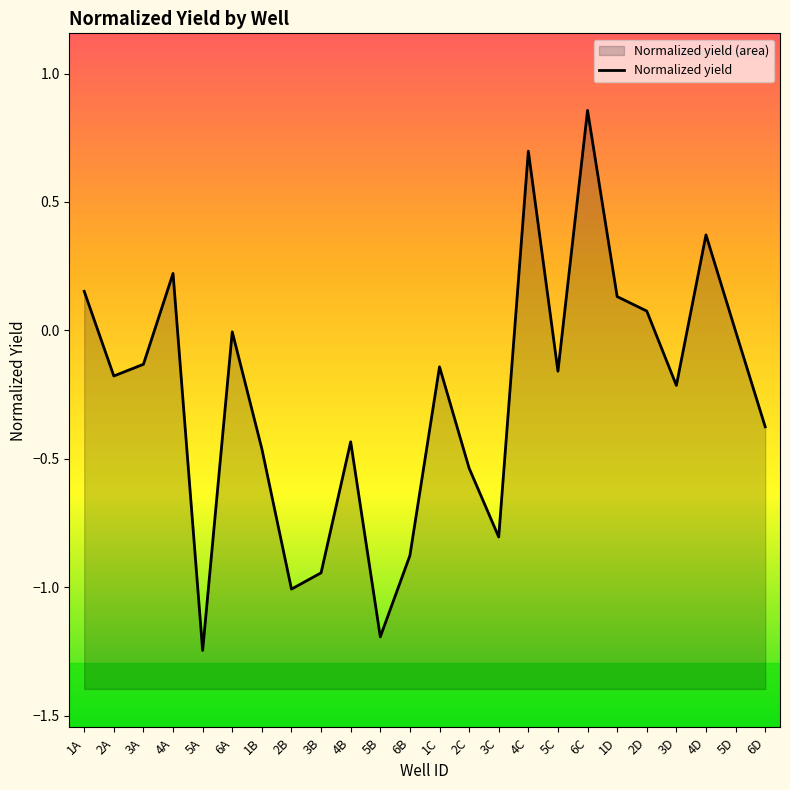

At which category does the chart reach its minimum across all series?

5A